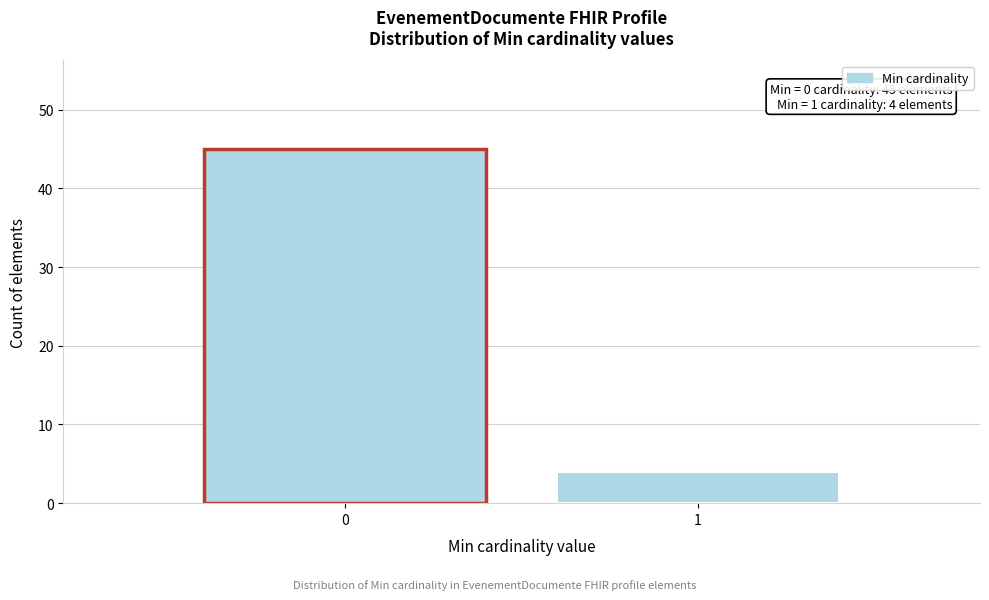

Reading right to left, list all the values displayed in this chart.

4	45